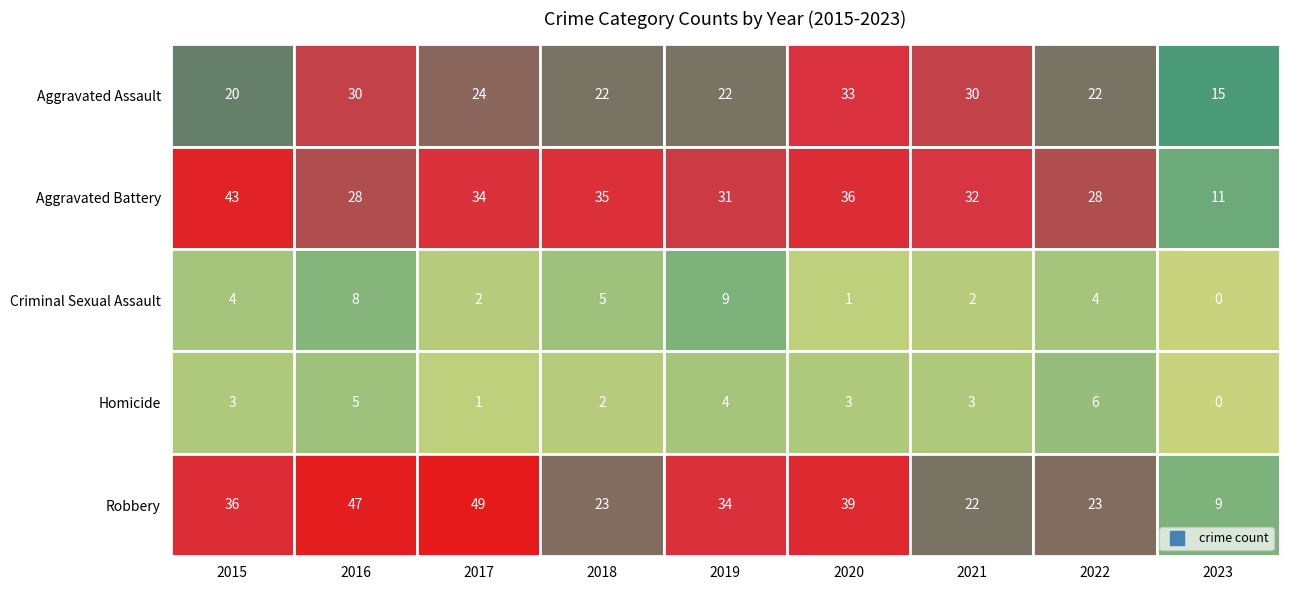

What is the total value across all series at 8?

35